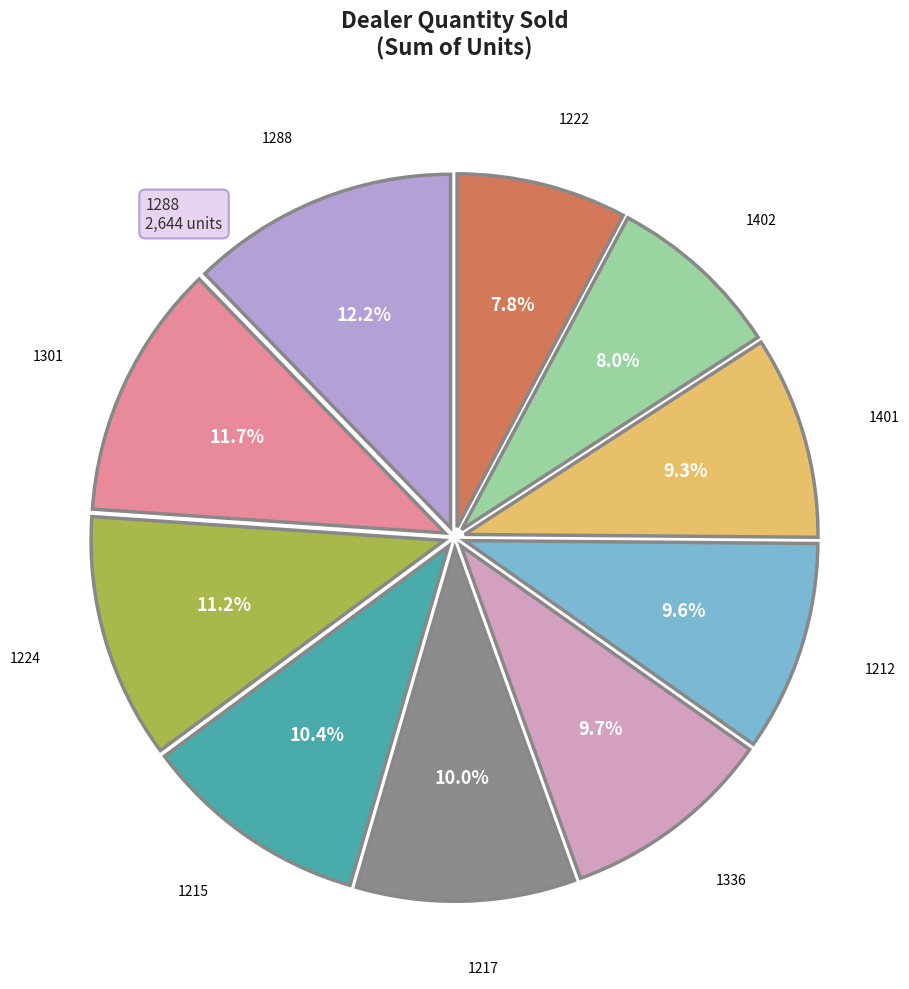

What percentage do 1222 and 1224 together represent?

19.0%